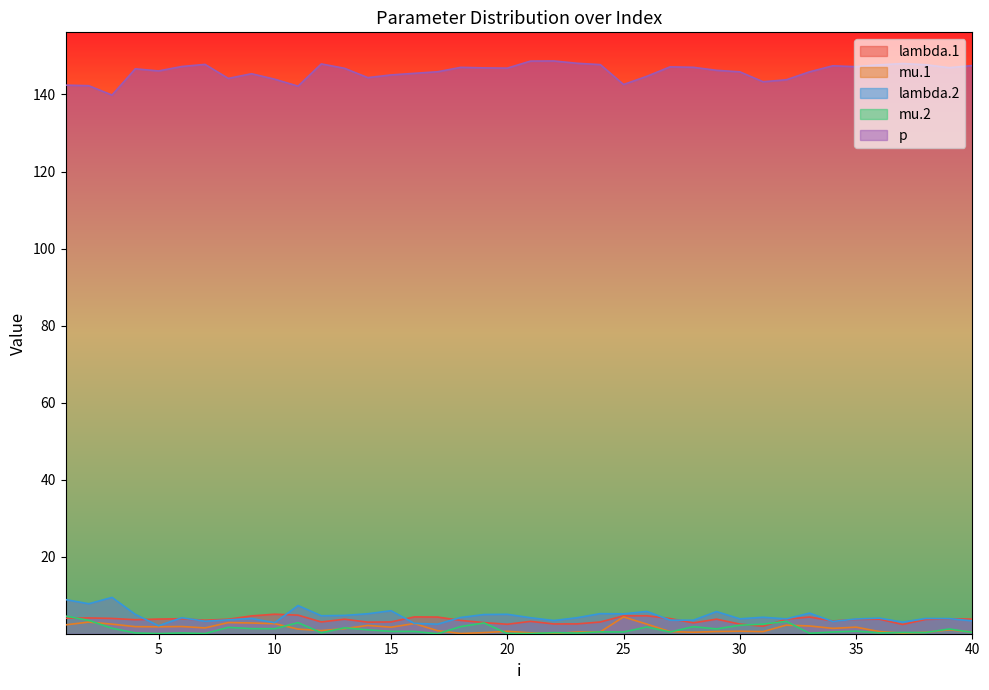

True or false: p has more than 0 interior local peaks.

True